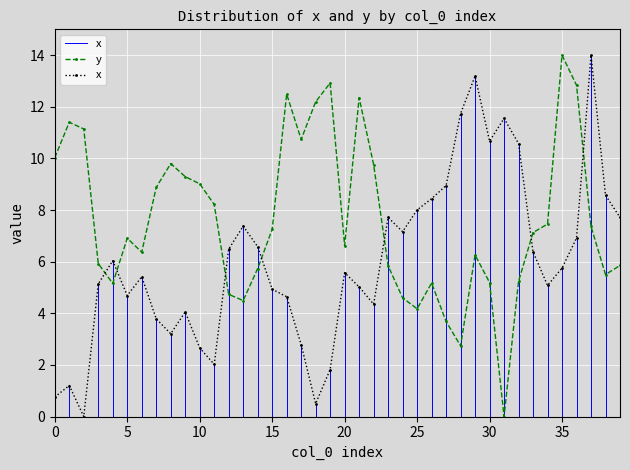

Is the value of y at 11 greater than the value of x at 21?

Yes